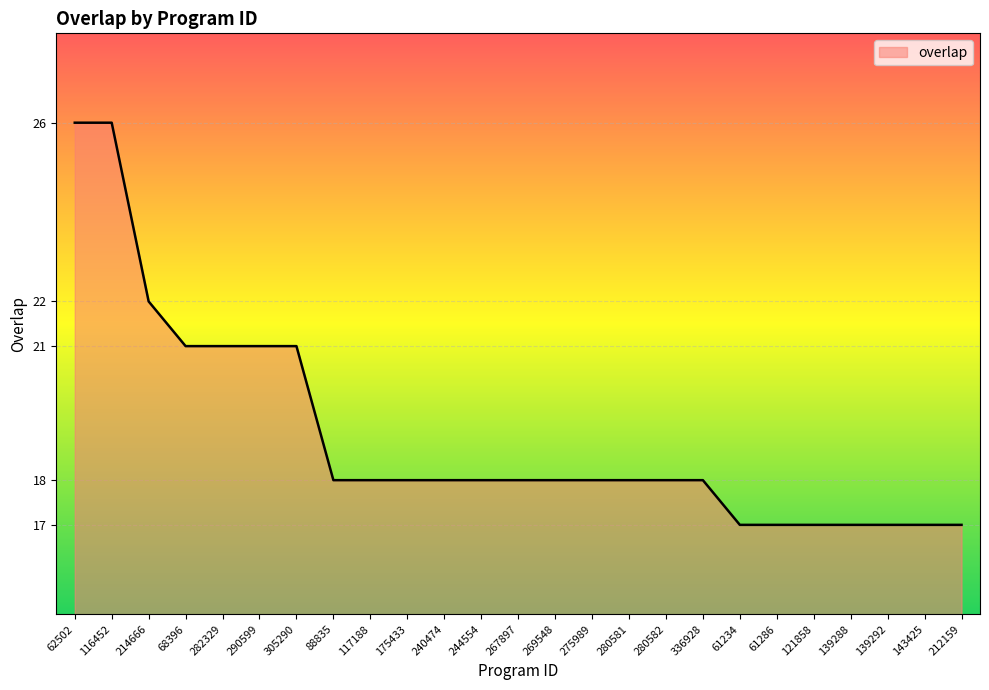

Reading left to right, what are all the values shown in this chart?

62502=26	116452=26	214666=22	68396=21	282329=21	290599=21	305290=21	88835=18	117188=18	175433=18	240474=18	244554=18	267897=18	269548=18	275989=18	280581=18	280582=18	336928=18	61234=17	61286=17	121858=17	139288=17	139292=17	143425=17	212159=17